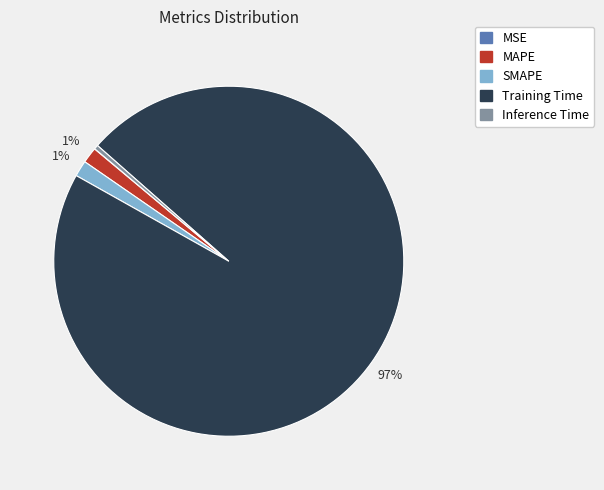

To the nearest percent, what is the average slice percentage?

20%